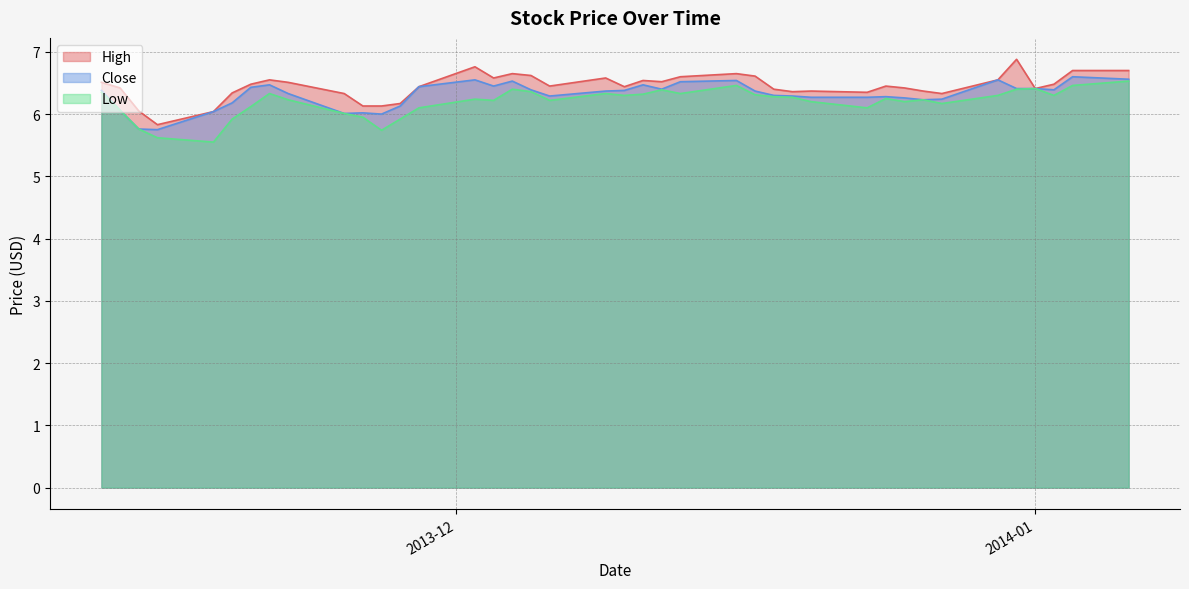

How many interior local valleys does the Close series have?

8